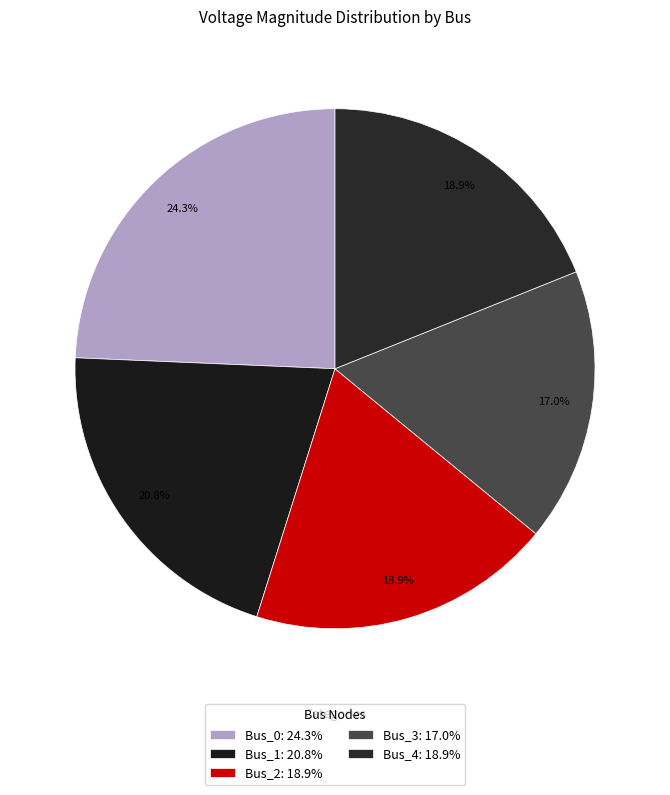

How many slices are in this pie chart?

5